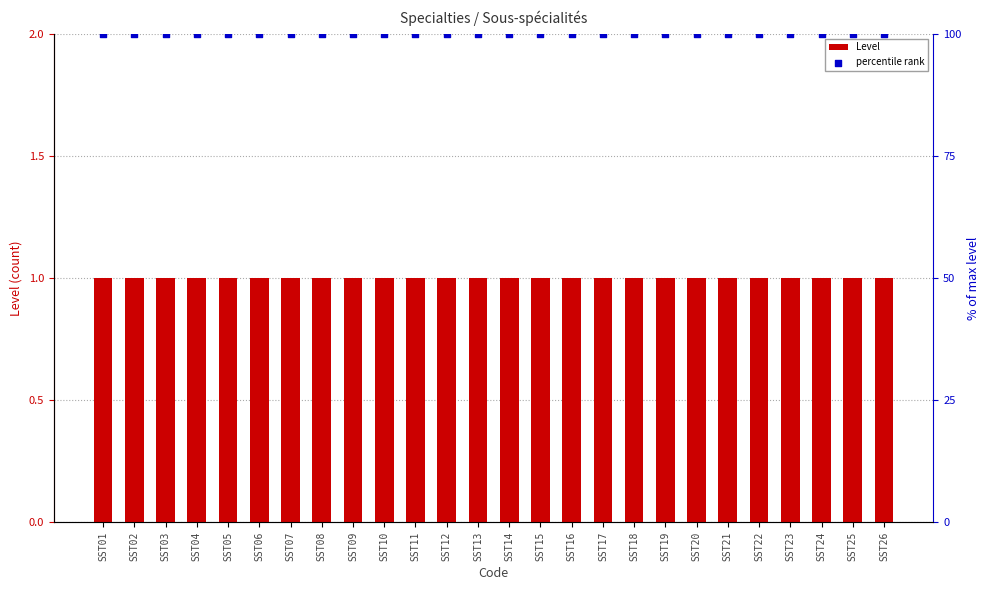

What is the total value across all series at SST24?

101